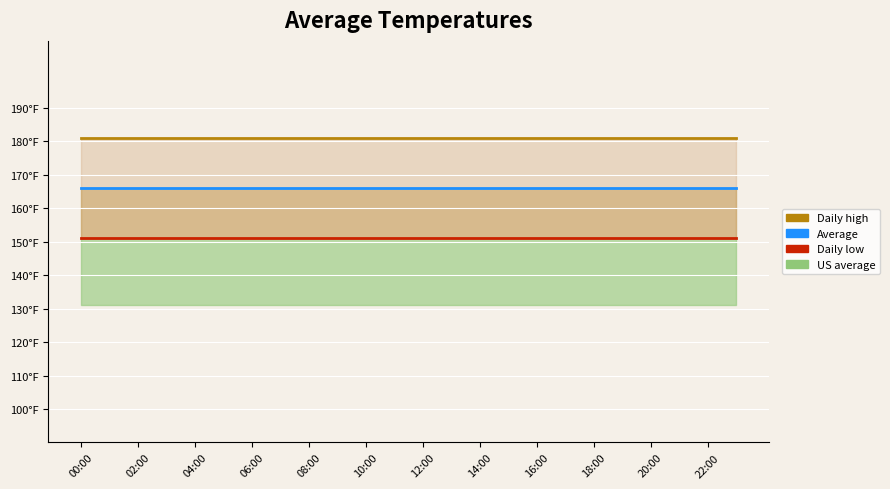

What is the label of the 1st point from the left?

00:00